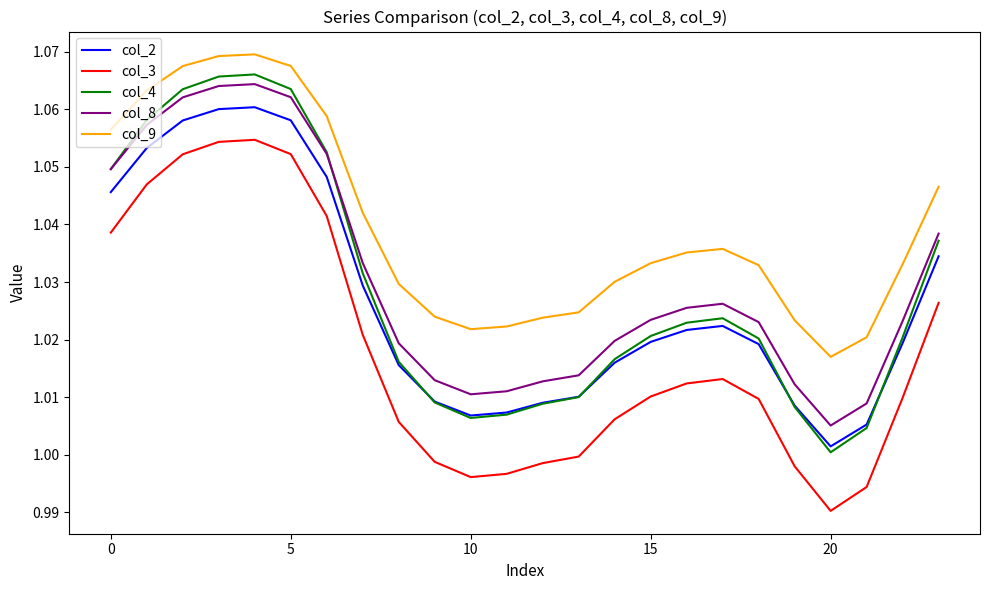

Which series has the largest range (max minus min)?

col_4